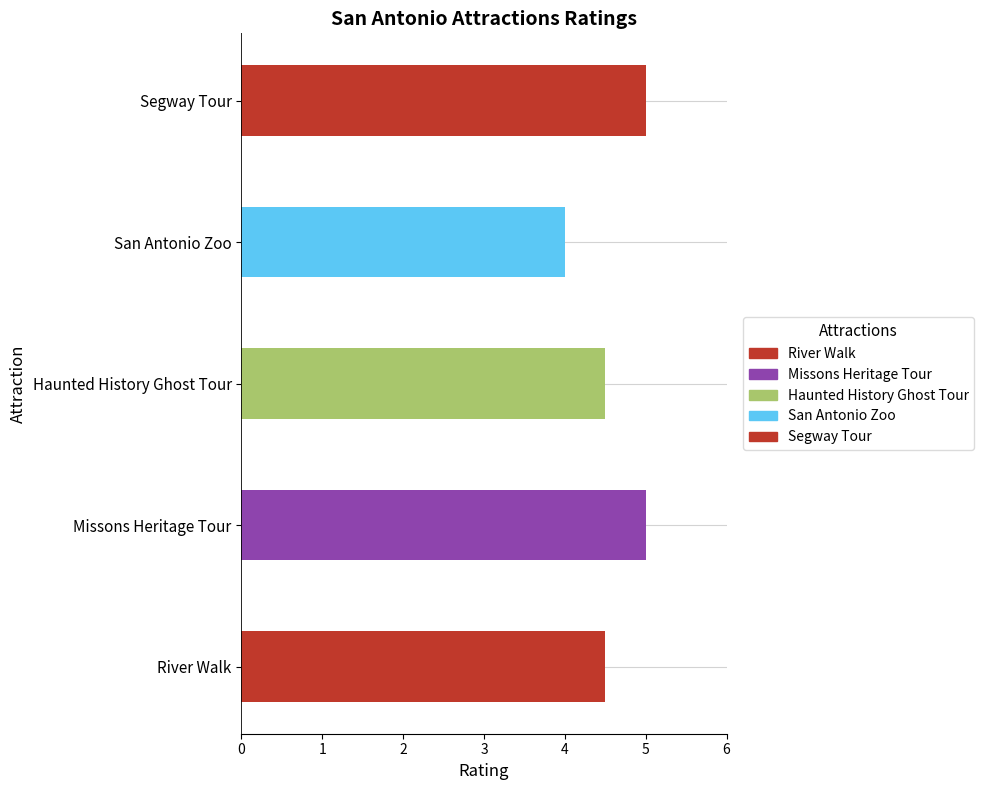

What is the average value?

4.6